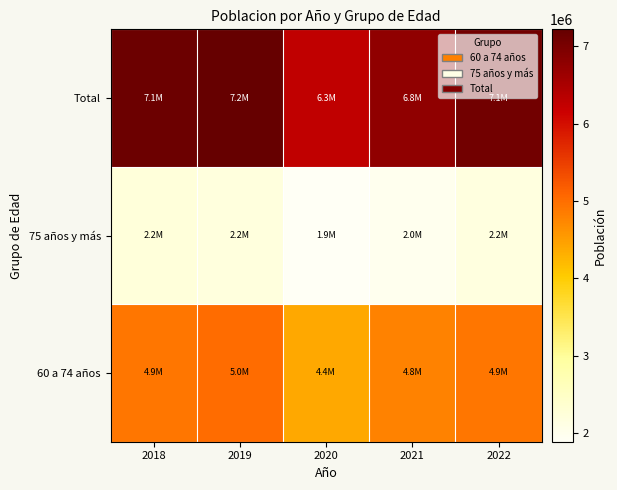

Reading left to right, what are all the values shown in this chart?

60 a 74 años: 2018=4924813	2019=5029122	2020=4394041	2021=4798466	2022=4921474
75 años y más: 2018=2219801	2019=2189019	2020=1886276	2021=1981281	2022=2160448
Total: 2018=7144614	2019=7218141	2020=6280317	2021=6779747	2022=7081922